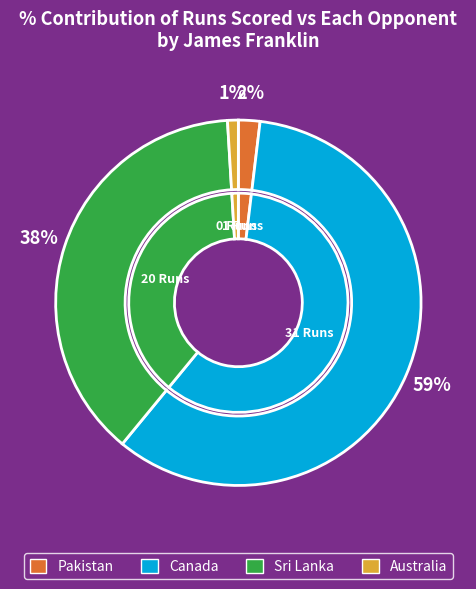

How many segments does this pie chart have?

4